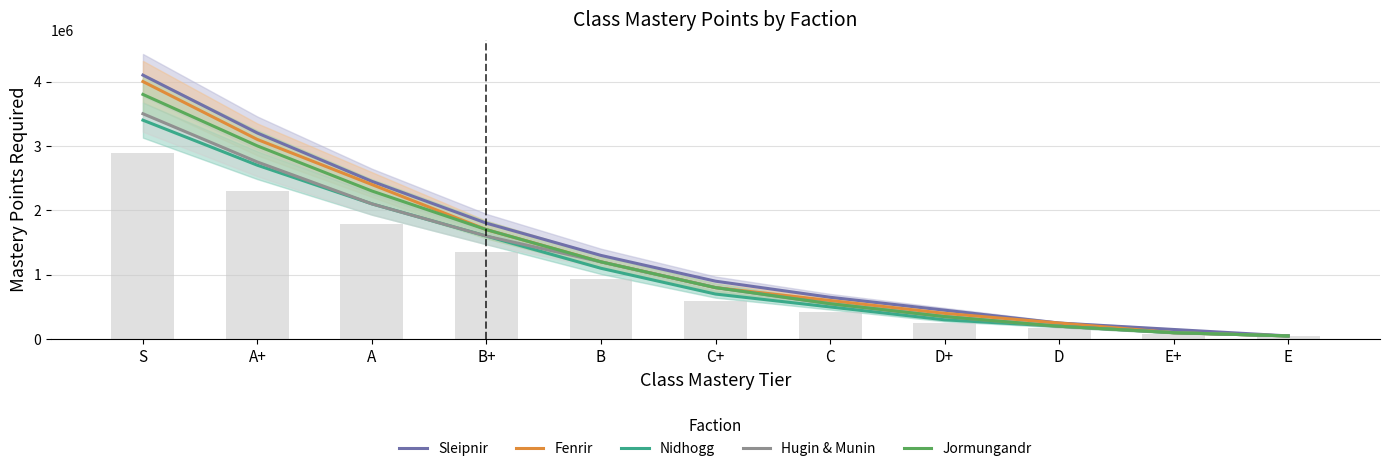

What is the sum of the Fenrir values at D+ and B?

1600000